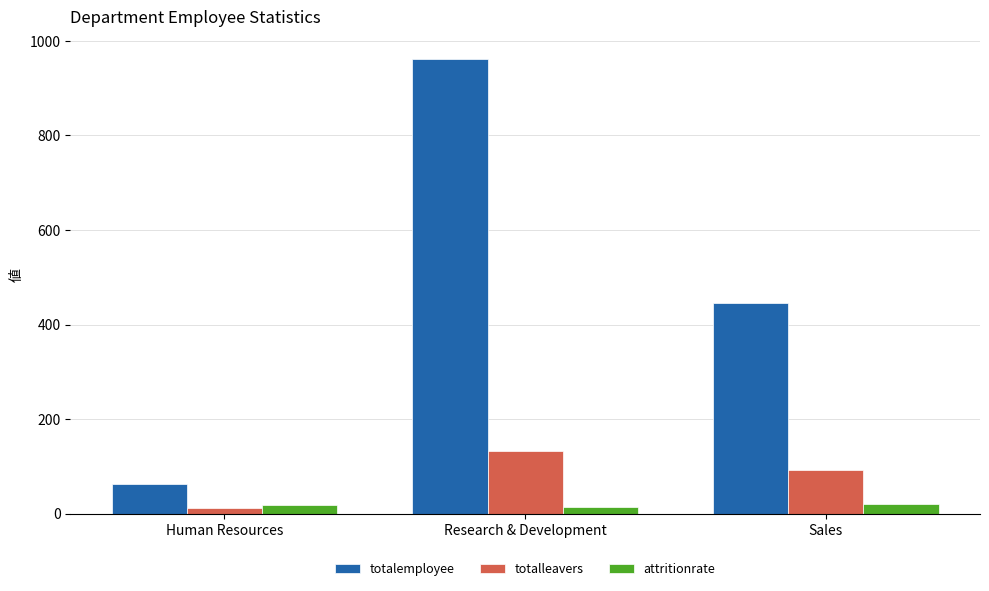

How many data points in attritionrate are above 19?

2